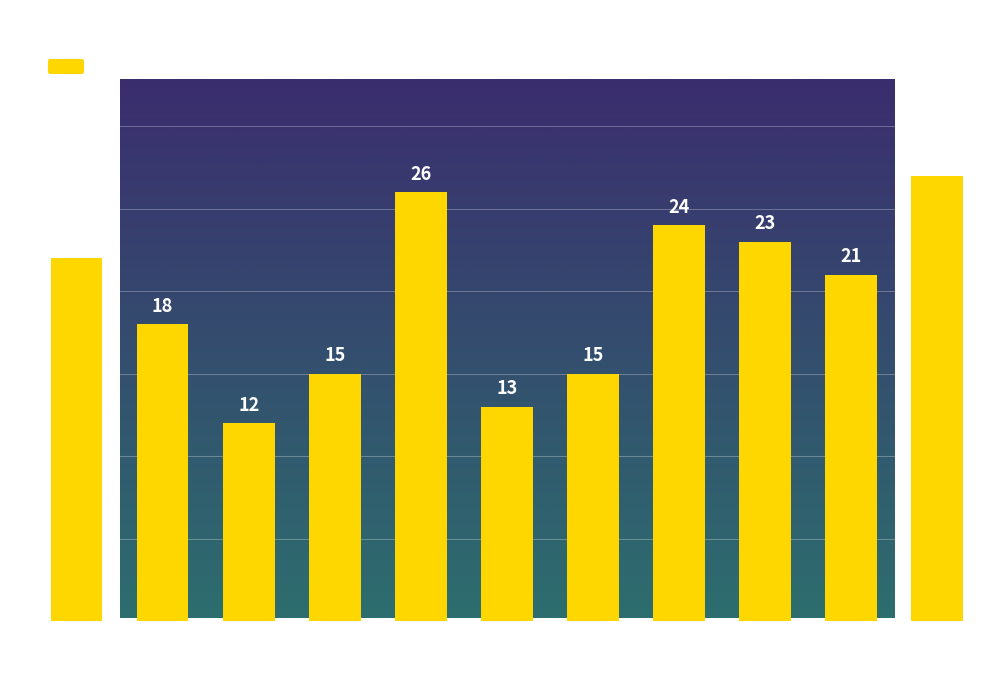

Count the number of data series in this chart.

1